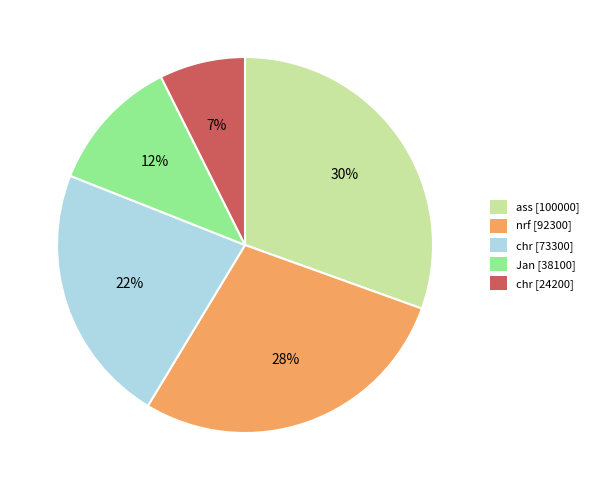

Between ass [100000] and chr [73300], which is larger?

ass [100000]